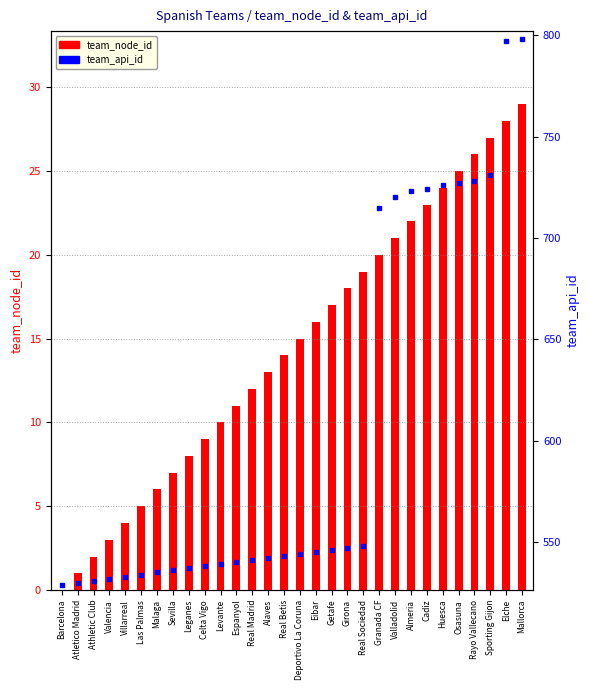

Reading left to right, extract all data points from this chart.

team_node_id (node): Barcelona=0	Atletico Madrid=1	Athletic Club=2	Valencia=3	Villarreal=4	Las Palmas=5	Malaga=6	Sevilla=7	Leganes=8	Celta Vigo=9	Levante=10	Espanyol=11	Real Madrid=12	Alaves=13	Real Betis=14	Deportivo La Coruna=15	Eibar=16	Getafe=17	Girona=18	Real Sociedad=19	Granada CF=20	Valladolid=21	Almeria=22	Cadiz=23	Huesca=24	Osasuna=25	Rayo Vallecano=26	Sporting Gijon=27	Elche=28	Mallorca=29
team_api_id: Barcelona=529	Atletico Madrid=530	Athletic Club=531	Valencia=532	Villarreal=533	Las Palmas=534	Malaga=535	Sevilla=536	Leganes=537	Celta Vigo=538	Levante=539	Espanyol=540	Real Madrid=541	Alaves=542	Real Betis=543	Deportivo La Coruna=544	Eibar=545	Getafe=546	Girona=547	Real Sociedad=548	Granada CF=715	Valladolid=720	Almeria=723	Cadiz=724	Huesca=726	Osasuna=727	Rayo Vallecano=728	Sporting Gijon=731	Elche=797	Mallorca=798